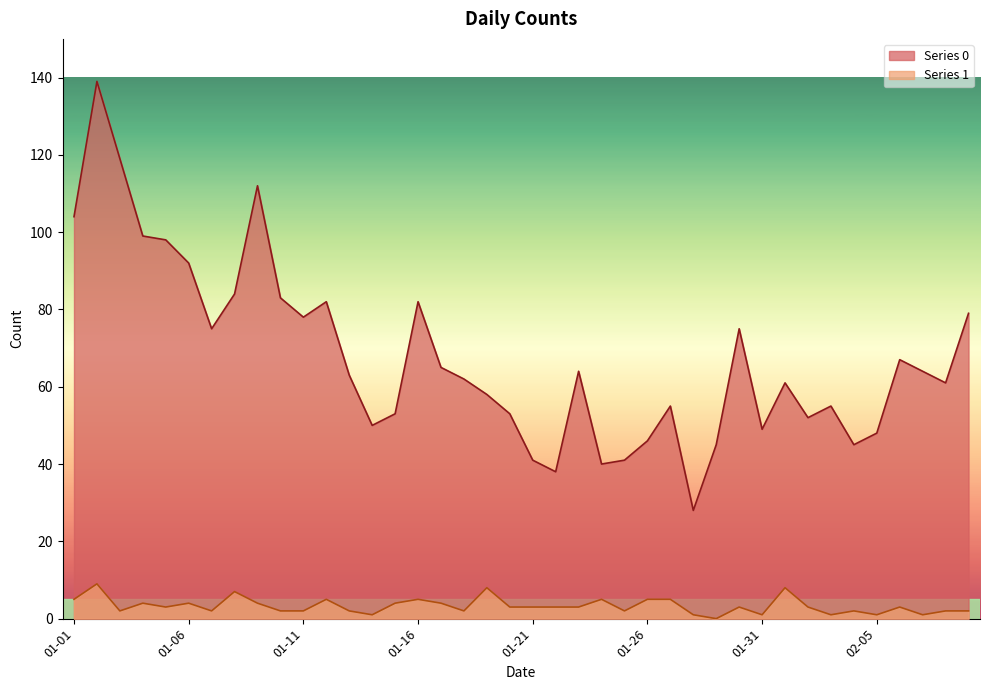

Is it true that Series 0 equals 64 at 2023-02-07?

True